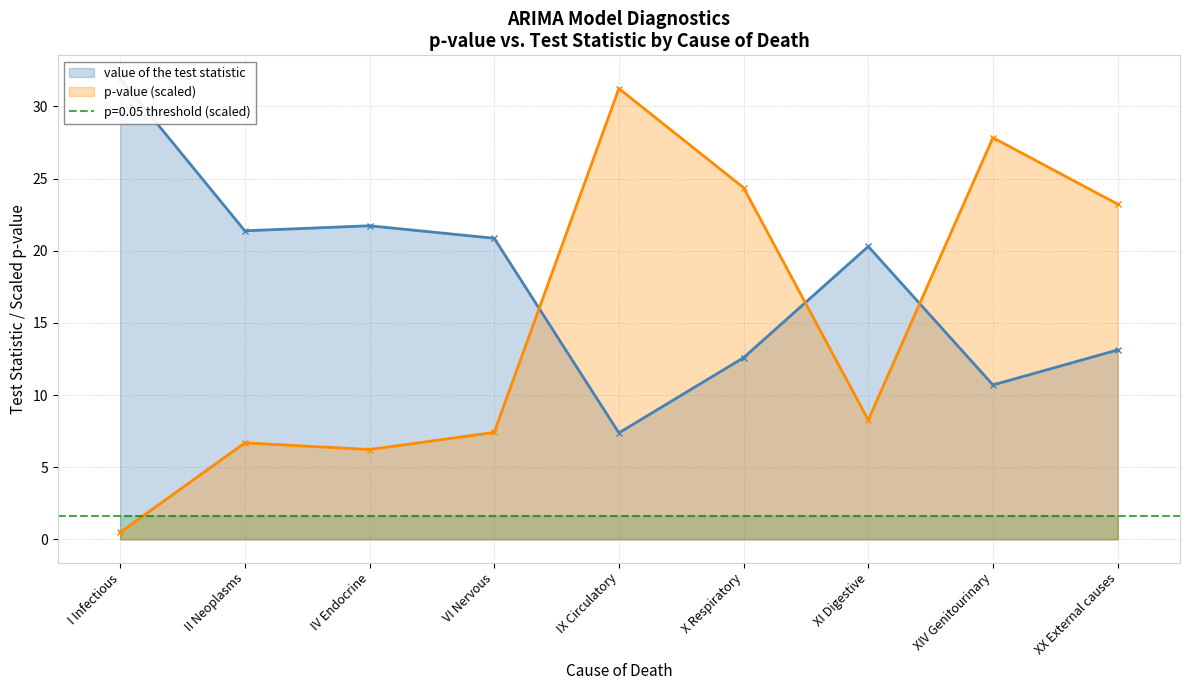

What is the difference between the maximum and minimum values in the value of the test statistic series?

24.6